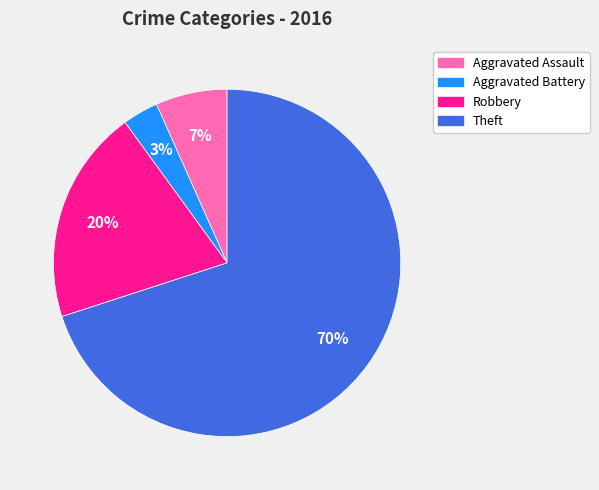

Is Theft the majority of the pie?

Yes